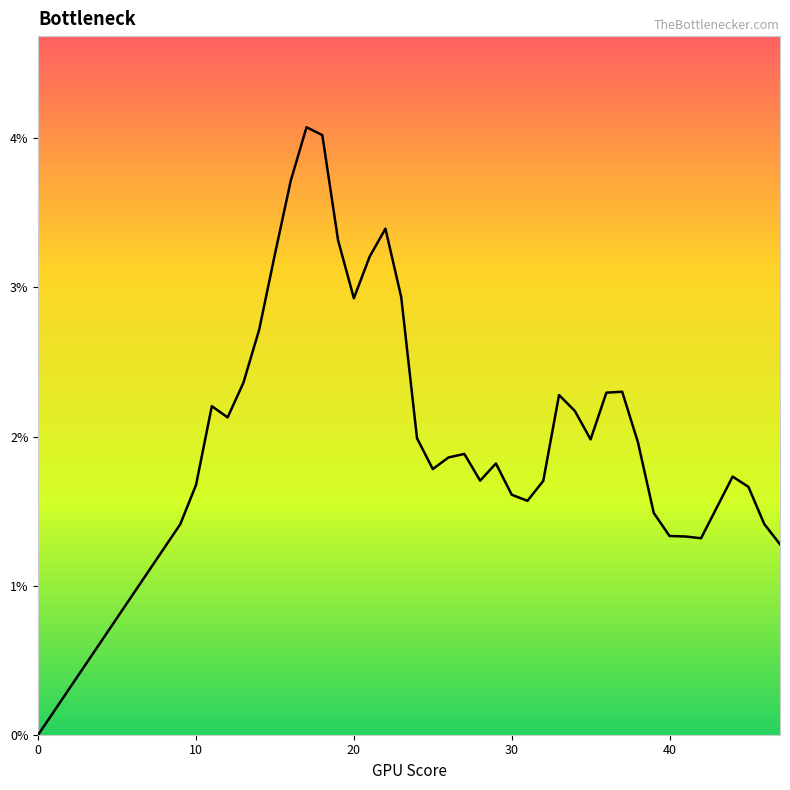

Does the chart display data point markers on the line(s)?

No